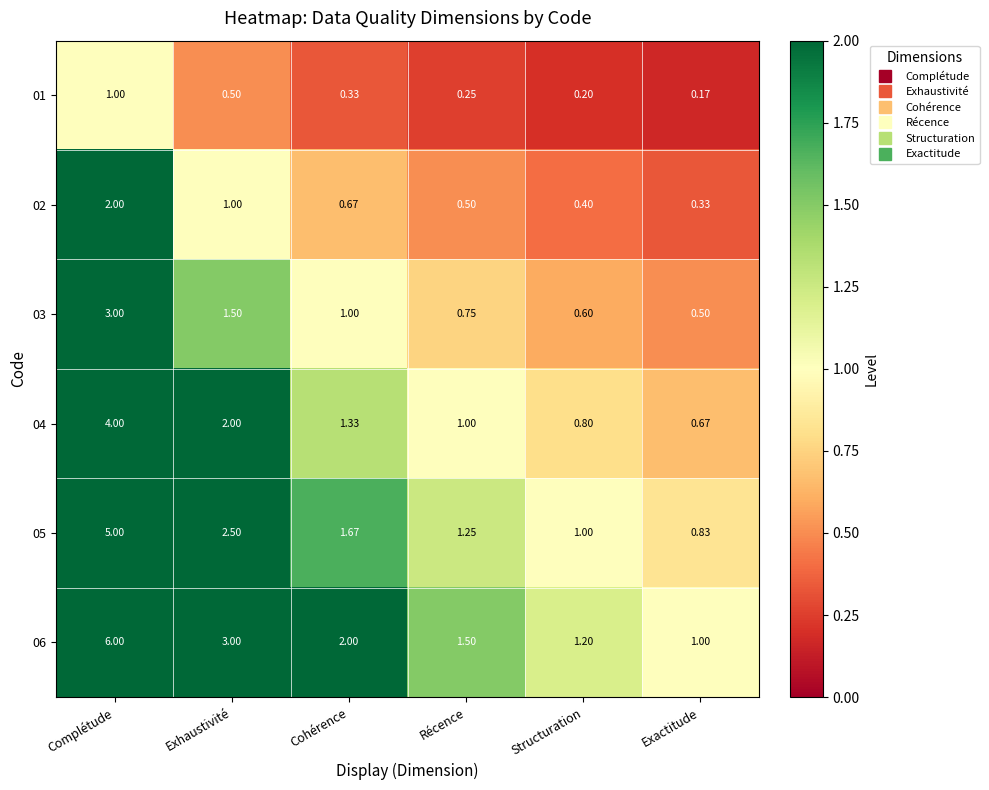

At which label is 04 closest to 2?

Exhaustivité